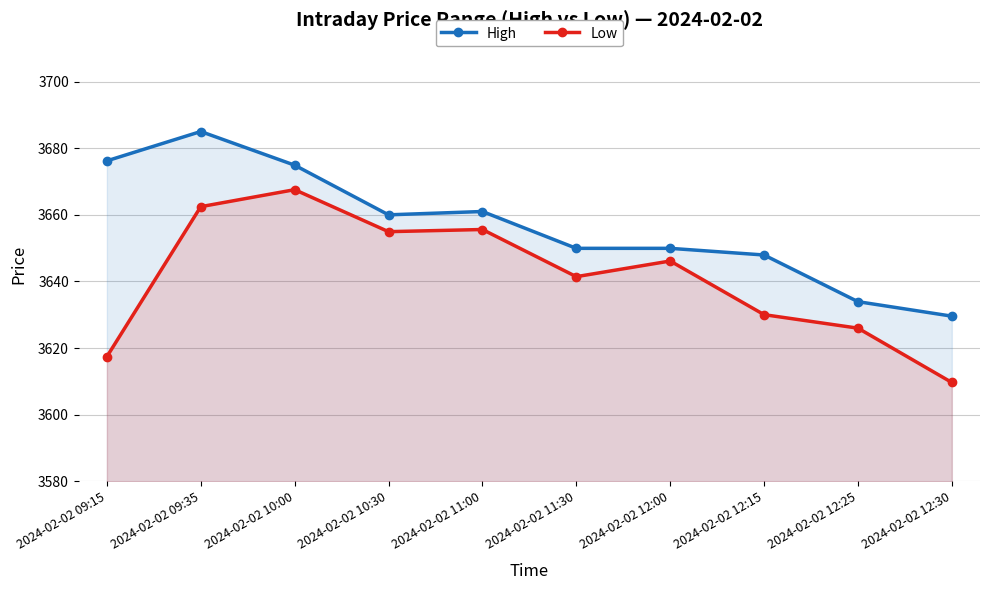

Which category has the lowest value in the Low series?

2024-02-02 12:30